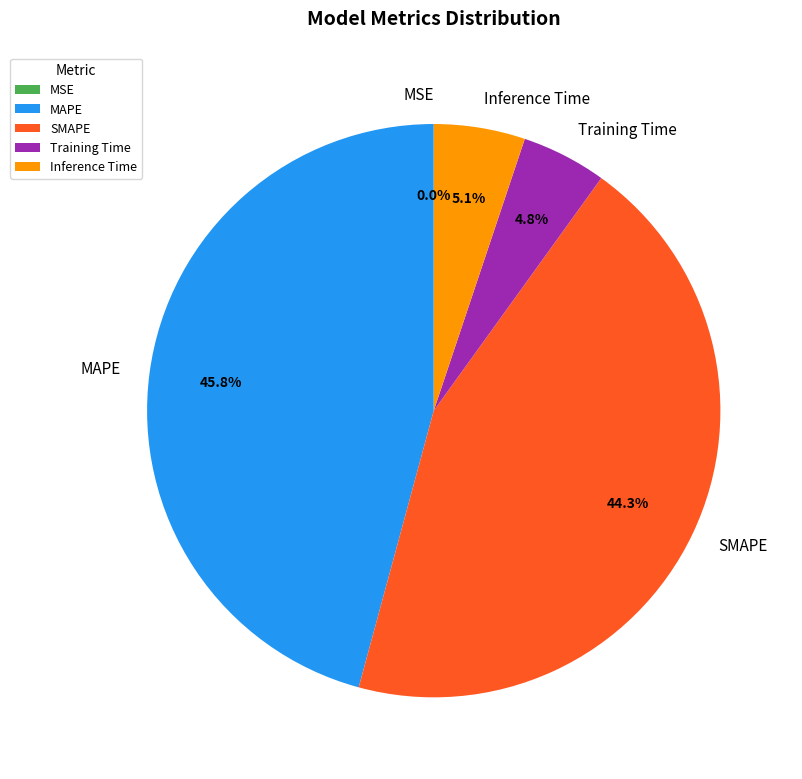

What is the total percentage of Inference Time and SMAPE?

49.4%